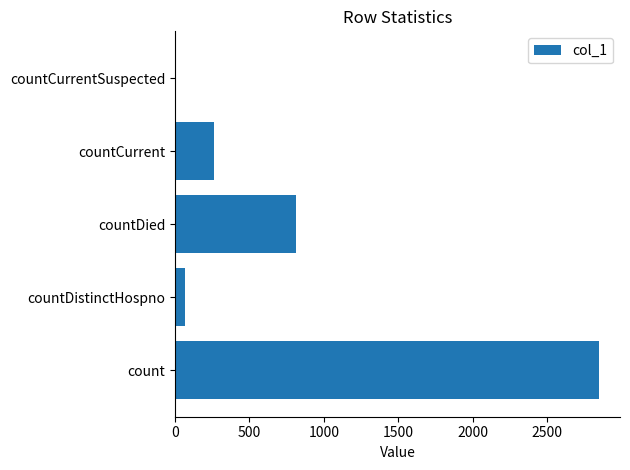

Between countDistinctHospno and countCurrentSuspected, which is larger?

countDistinctHospno